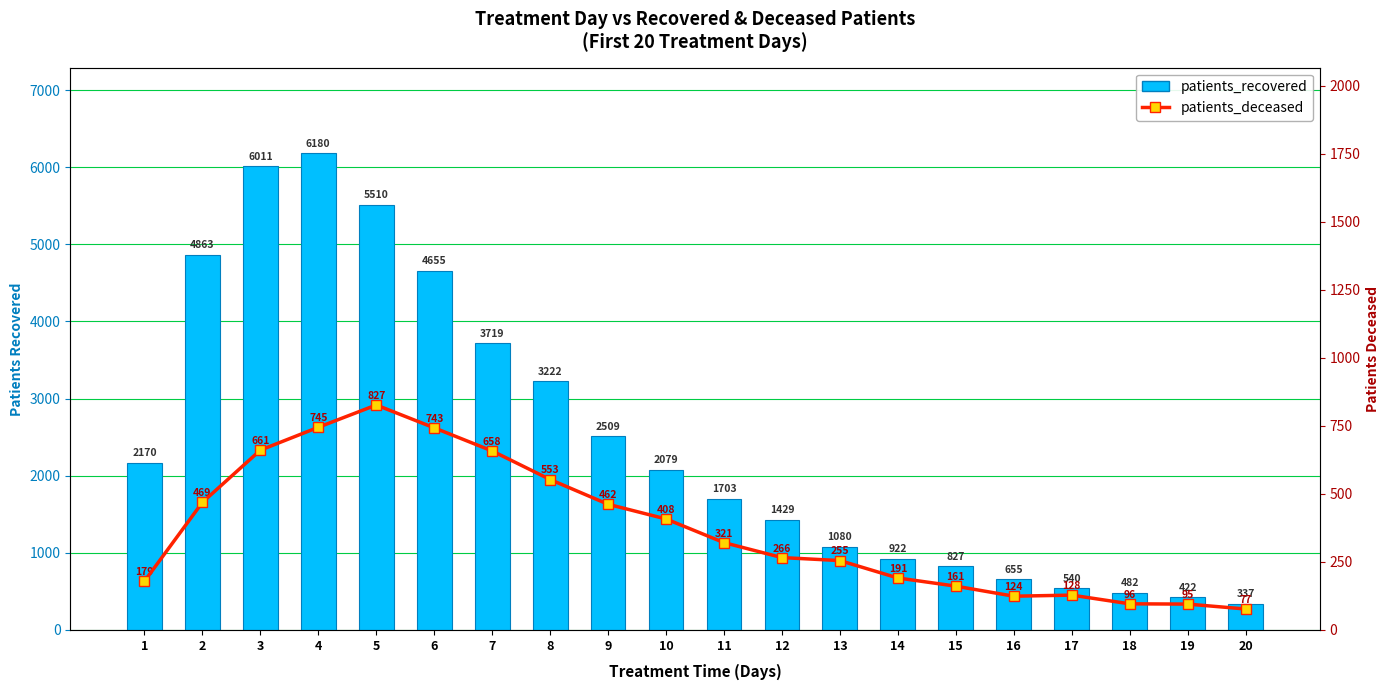

Is it true that patients_deceased equals 228 at 4?

False